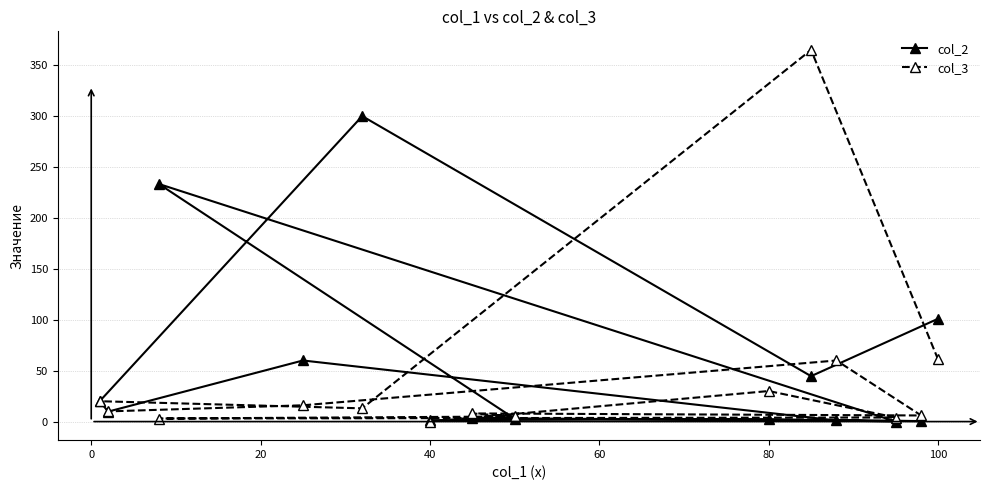

Reading left to right, extract all data points from this chart.

col_2: 101.0	44.6	300.0	20.0	9.8	60.0	1.1	0.5	3.4	2.8	233.3	0.0	2.4	1.4
col_3: 61.0	365.0	13.0	20.0	10.0	16.0	60.0	6.0	8.0	5.0	3.0	4.0	30.0	0.0